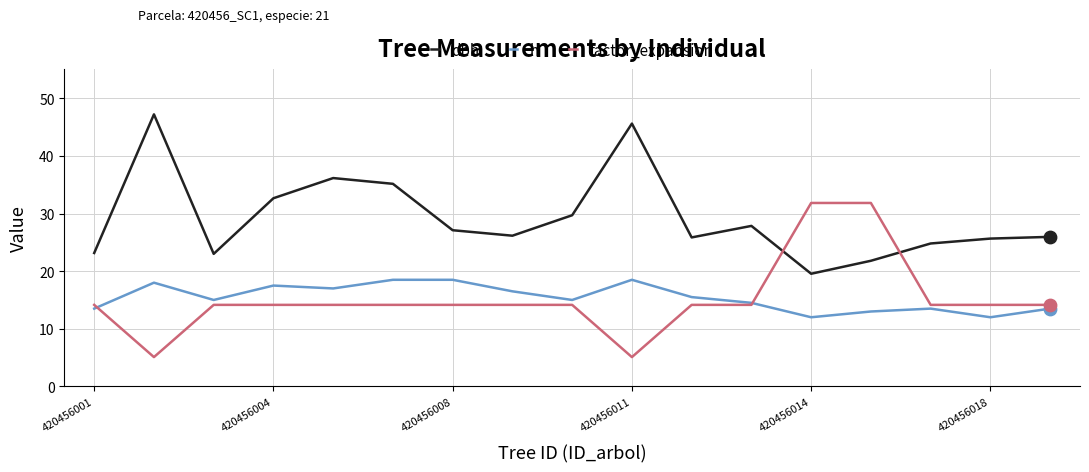

At how many categories does at least one series exceed 33?

4